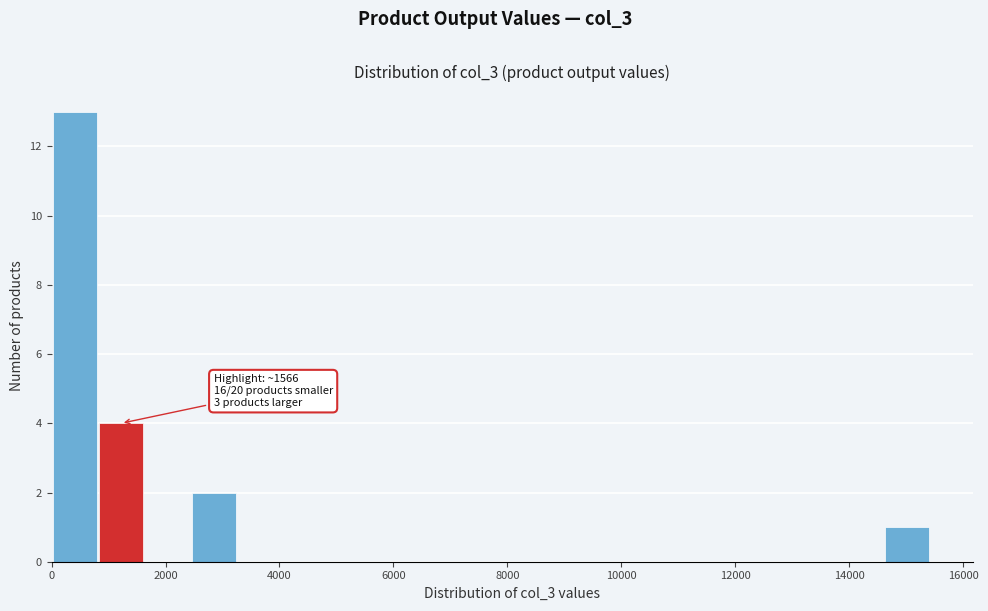

Over which range of the x-axis is the bar tallest?

0 to 800